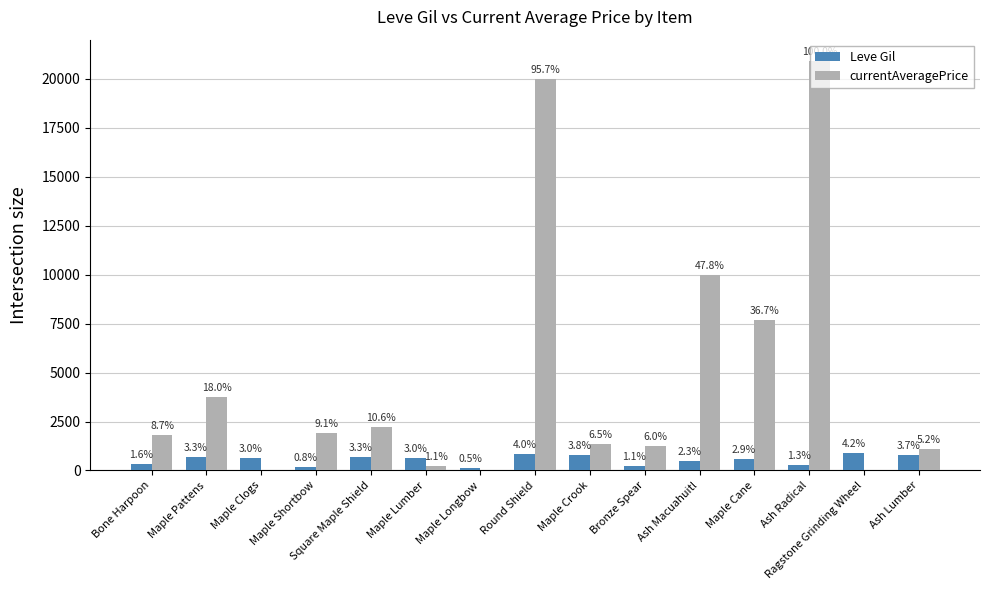

What is the difference between the maximum and minimum values in the currentAveragePrice series?

20900